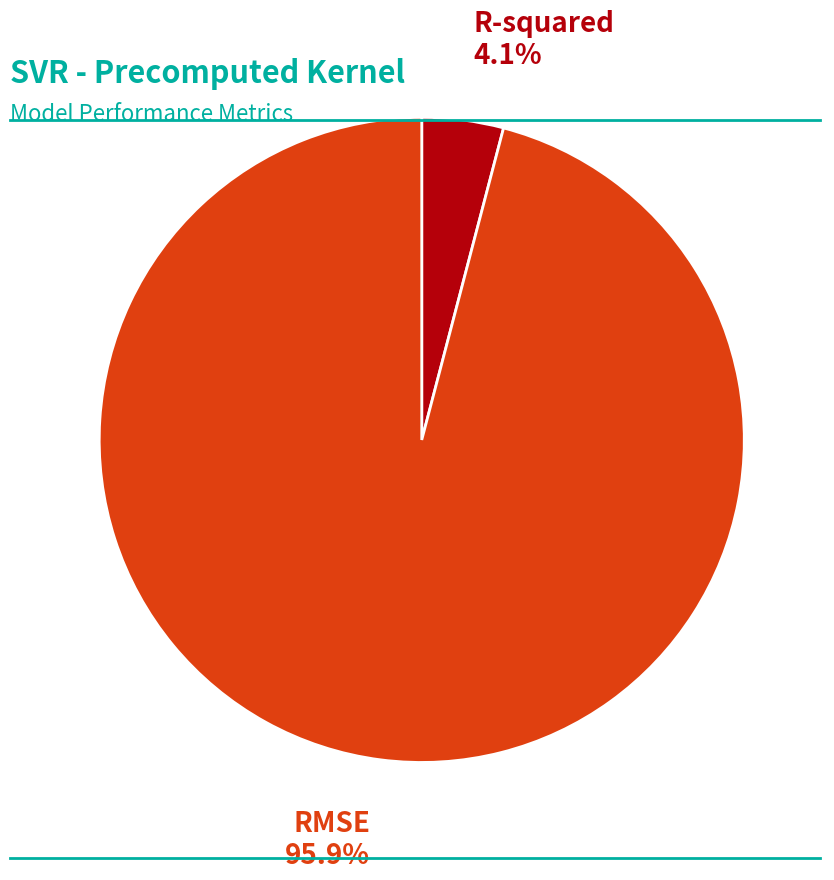

How many segments does this pie chart have?

2